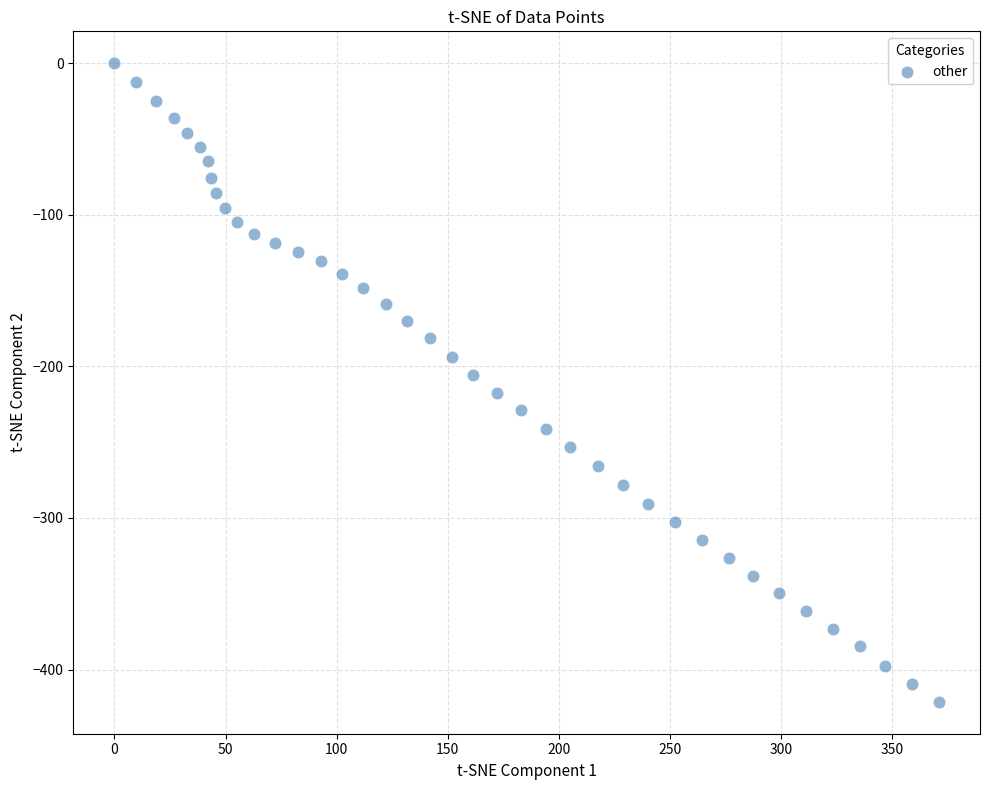

What is the range of Y values (max minus min)?

421.3